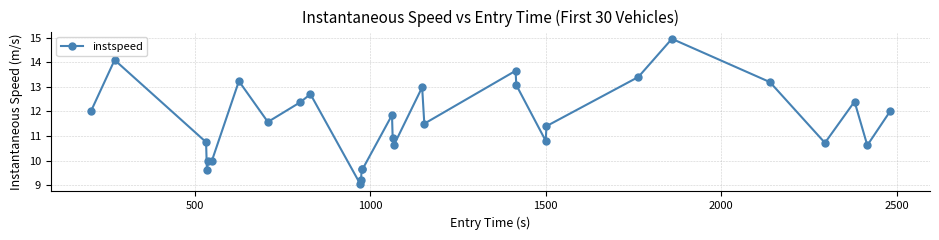

True or false: the data has more than 1 interior local peaks.

True